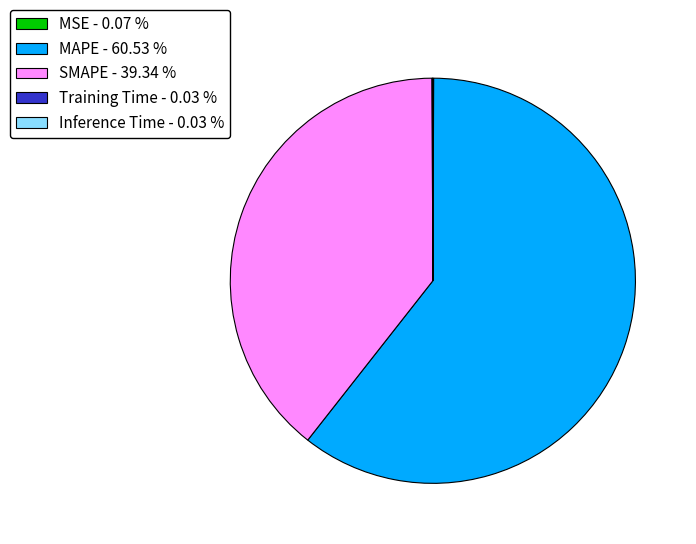

Is MAPE - 60.53 % the majority of the pie?

Yes